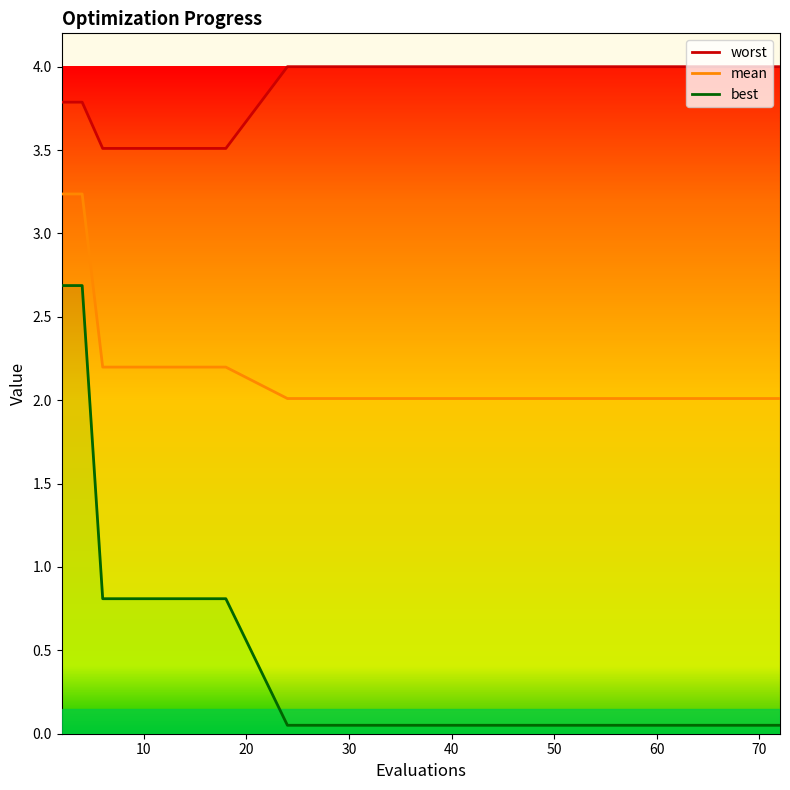

Reading left to right, transcribe all the data shown in this chart.

worst: 3.8	3.8	3.5	3.5	3.5	3.5	3.5	3.5	3.5	4.0	4.0	4.0	4.0	4.0	4.0	4.0	4.0	4.0	4.0	4.0
mean: 3.2	3.2	2.2	2.2	2.2	2.2	2.2	2.2	2.2	2.0	2.0	2.0	2.0	2.0	2.0	2.0	2.0	2.0	2.0	2.0
best: 2.7	2.7	0.8	0.8	0.8	0.8	0.8	0.8	0.8	0.1	0.1	0.1	0.1	0.1	0.1	0.1	0.1	0.1	0.1	0.1